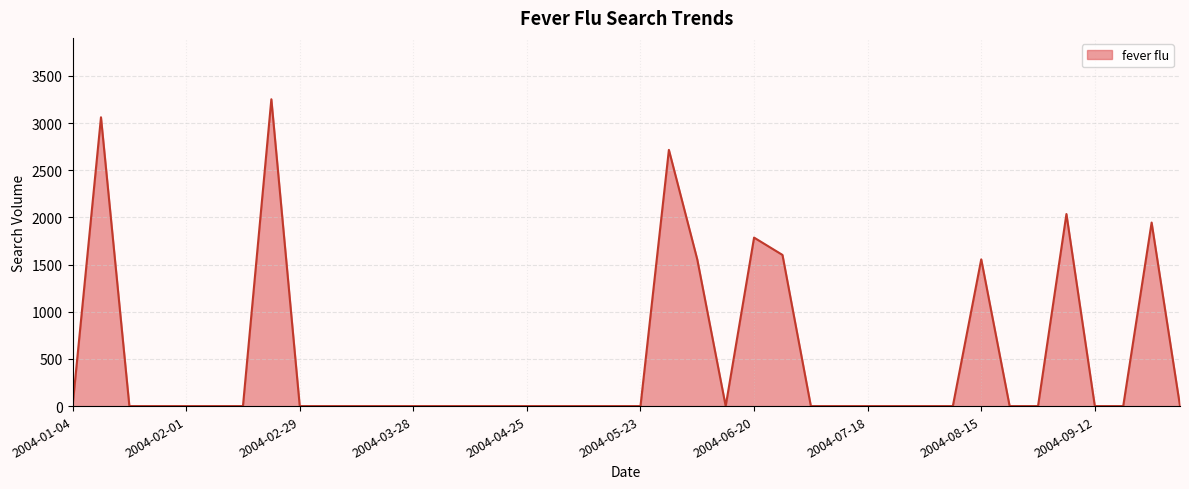

What is the greatest value displayed?

3252.8